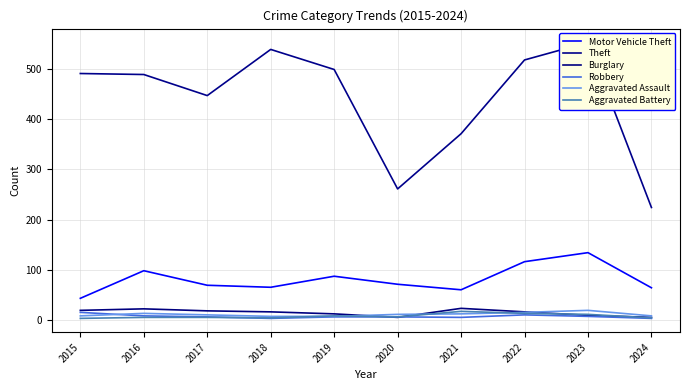

How many interior local peaks does the Robbery series have?

1